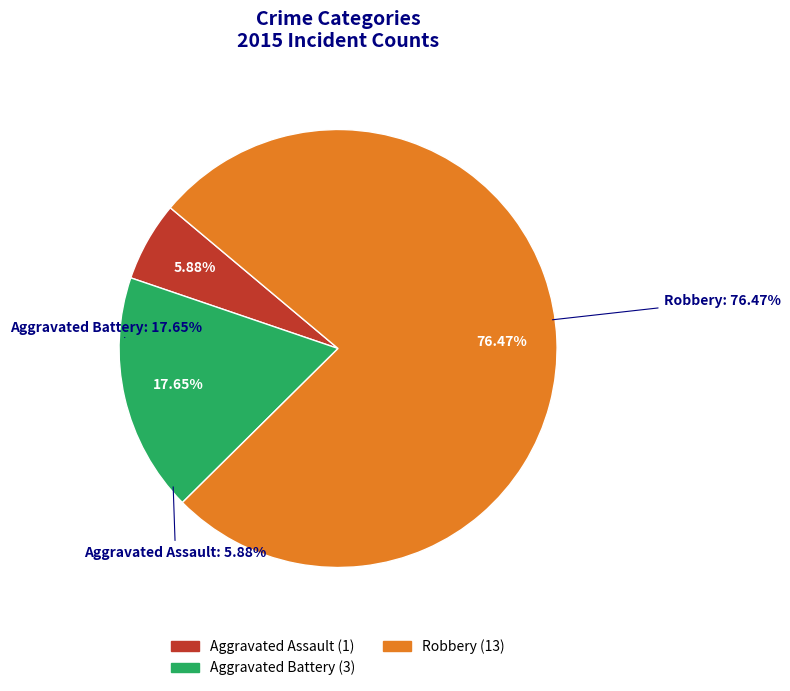

Which has a higher value, Aggravated Battery or Robbery?

Robbery